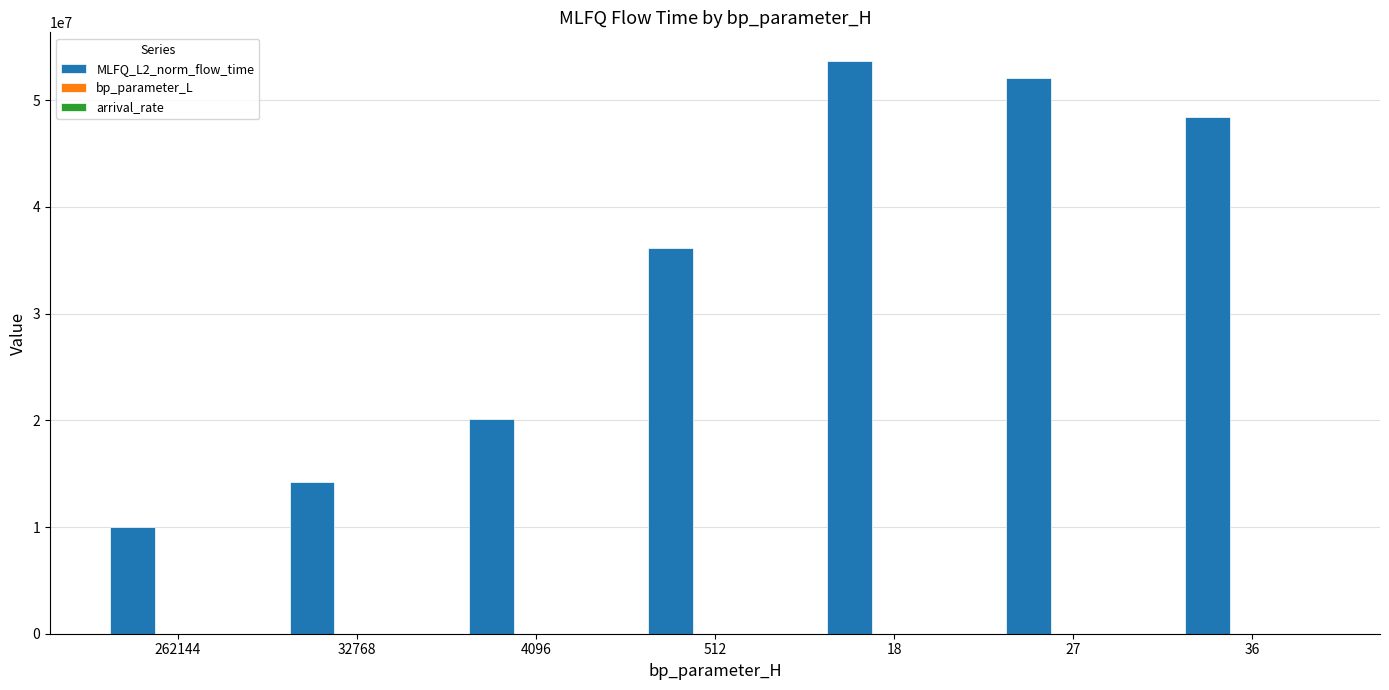

Between 4096 and 27, which series saw the biggest shift?

MLFQ_L2_norm_flow_time